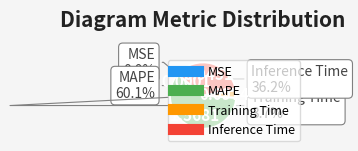

Is MAPE the majority of the pie?

Yes